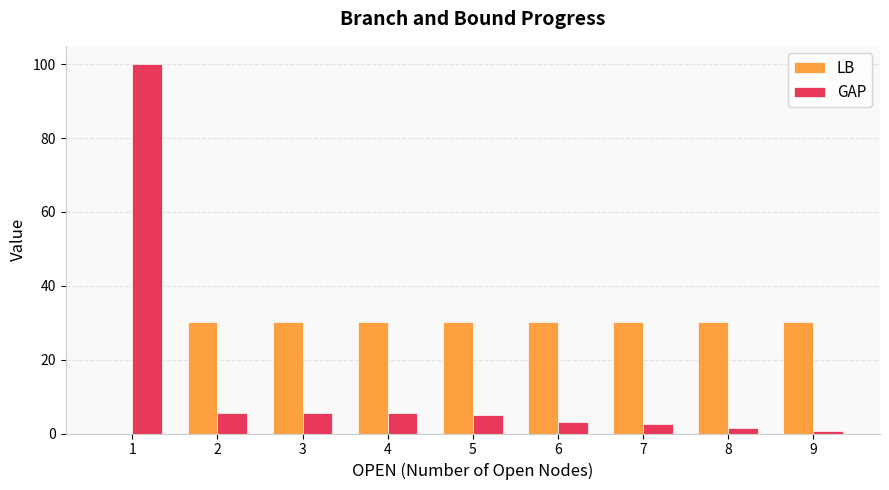

What value does the LB series have at 4?

30.1